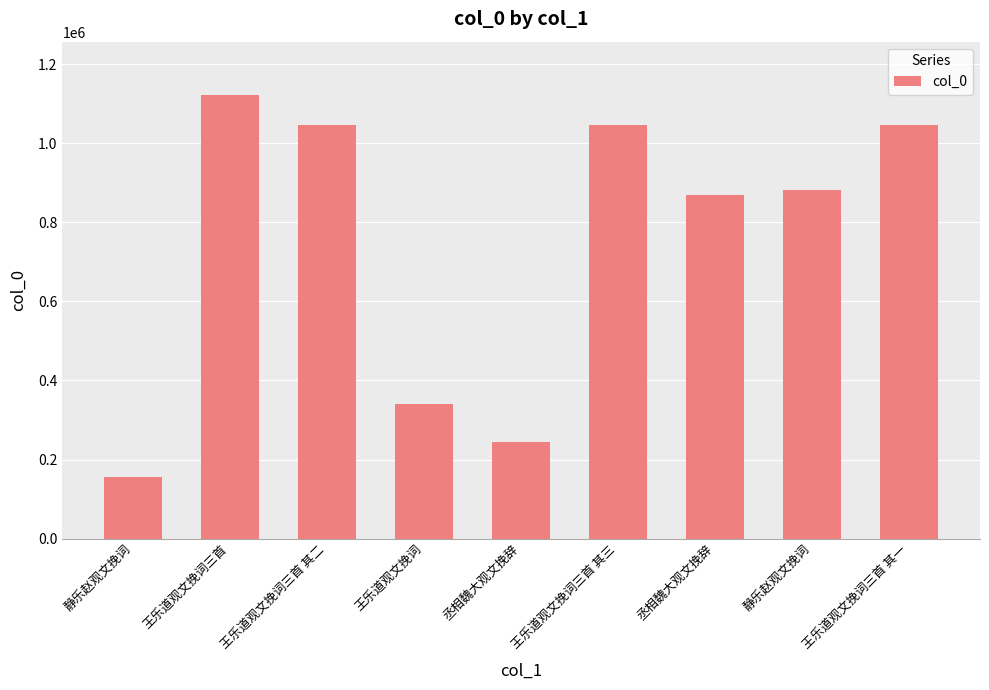

How many series are shown in this chart?

1